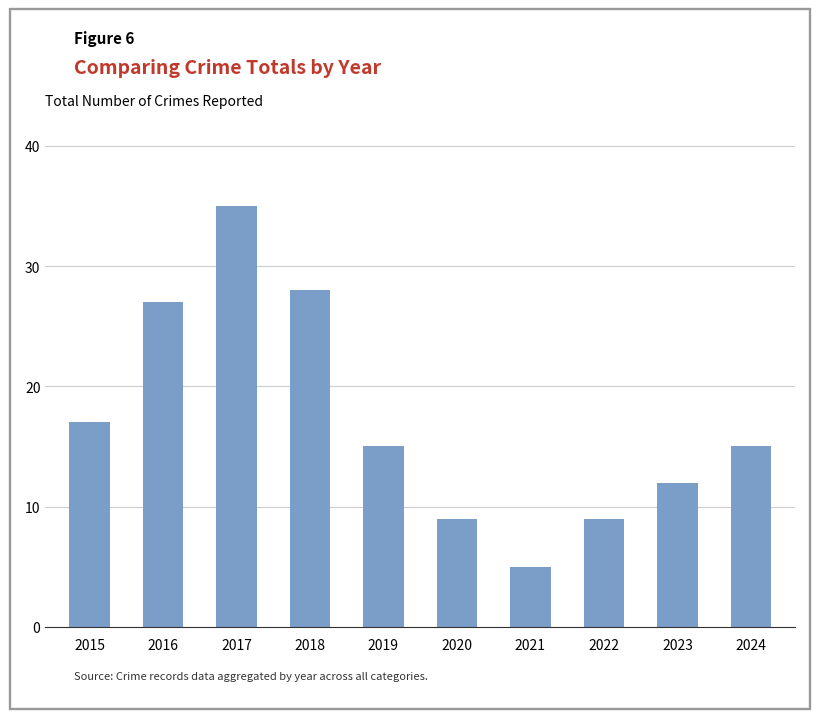

What is the difference between the values at 2024 and 2017?

20